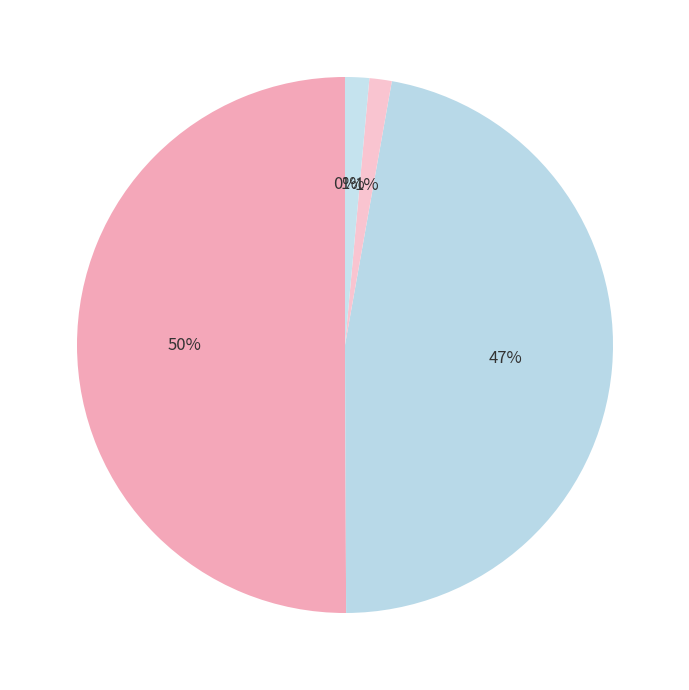

What is the largest slice in the pie chart?

MAPE